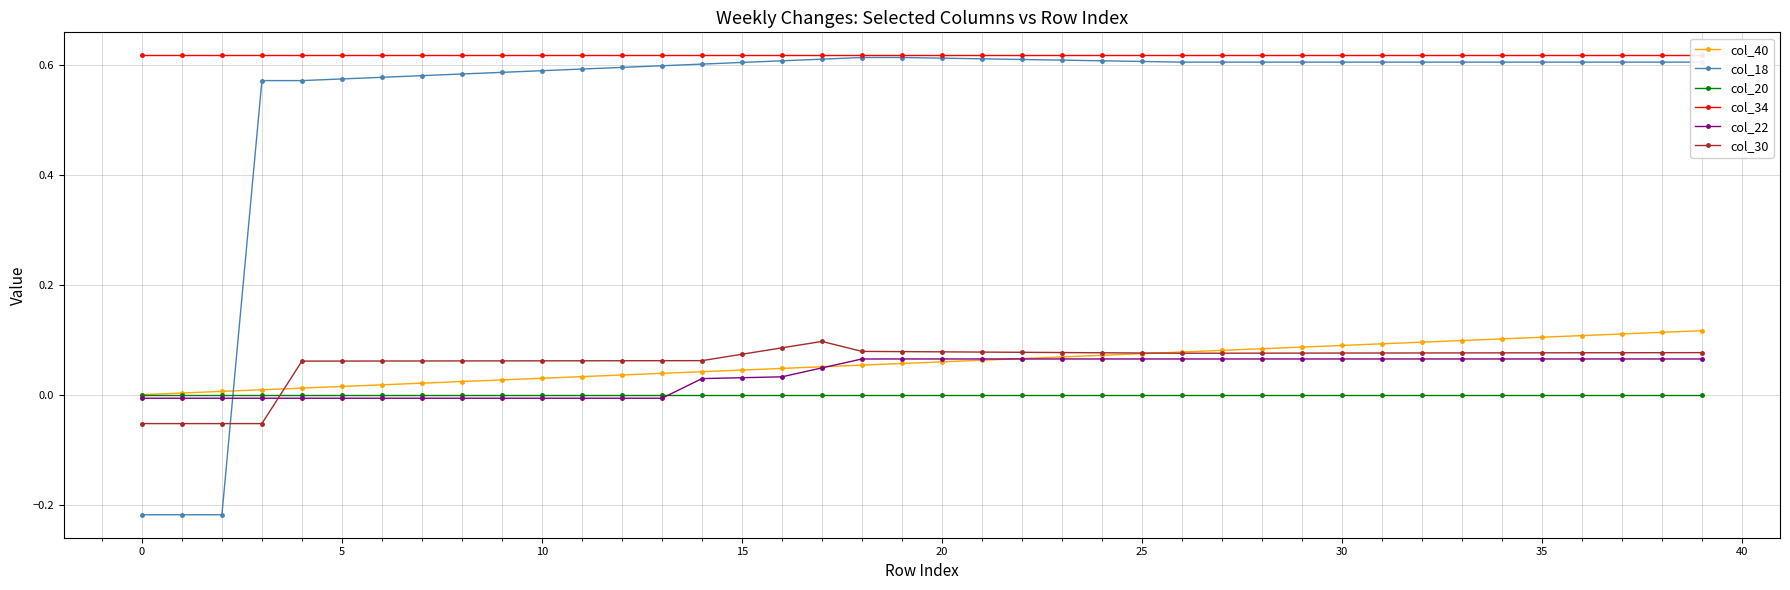

How many data points in col_30 are less than 0?

4